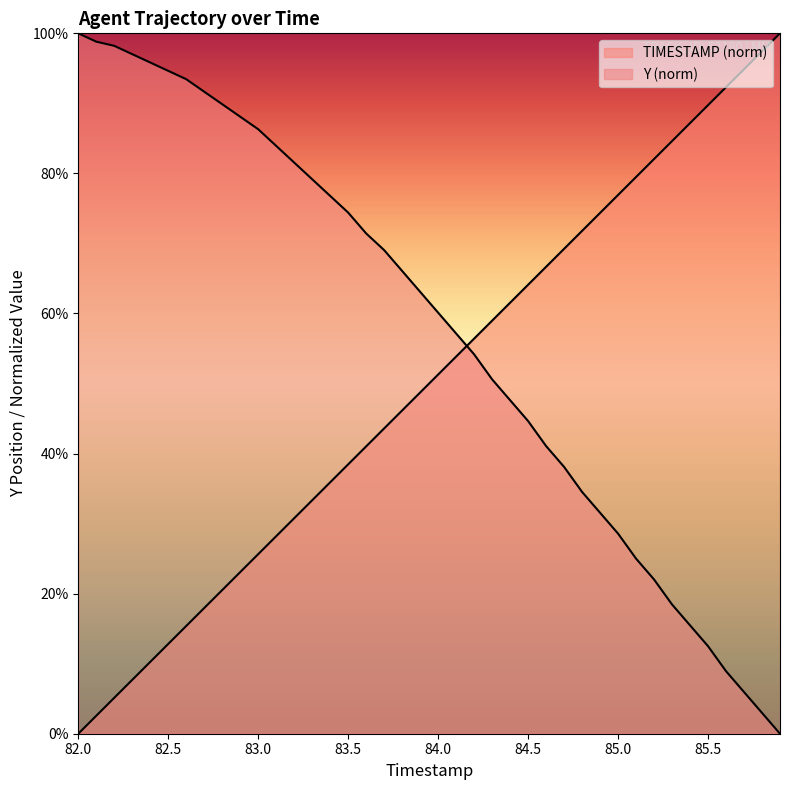

True or false: Y has a value of 0.3 at 85.1.

True